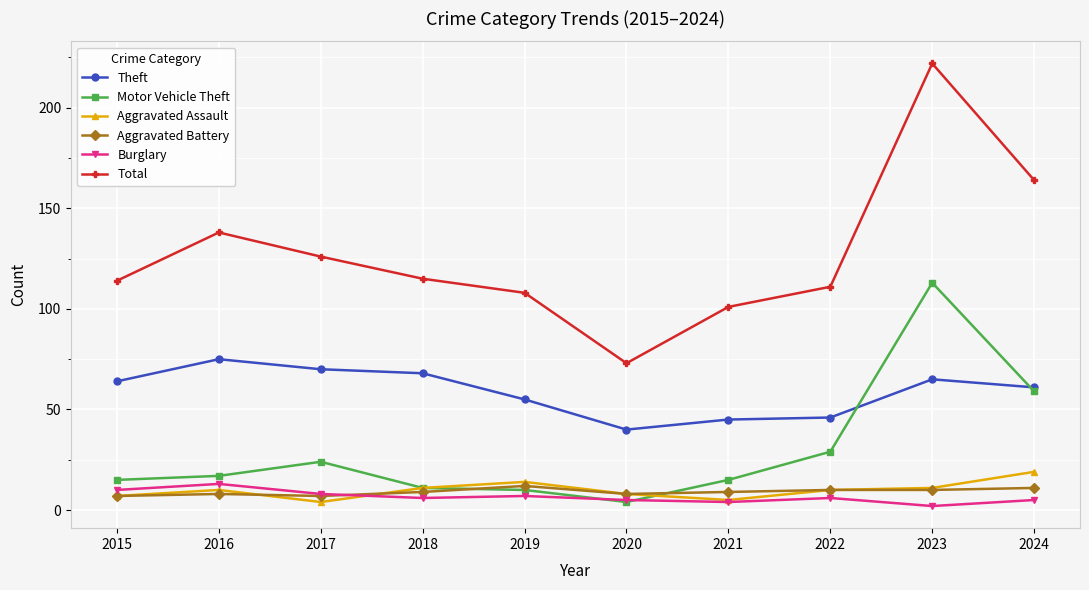

Is the value of Aggravated Battery at 2020 greater than the value of Motor Vehicle Theft at 2024?

No